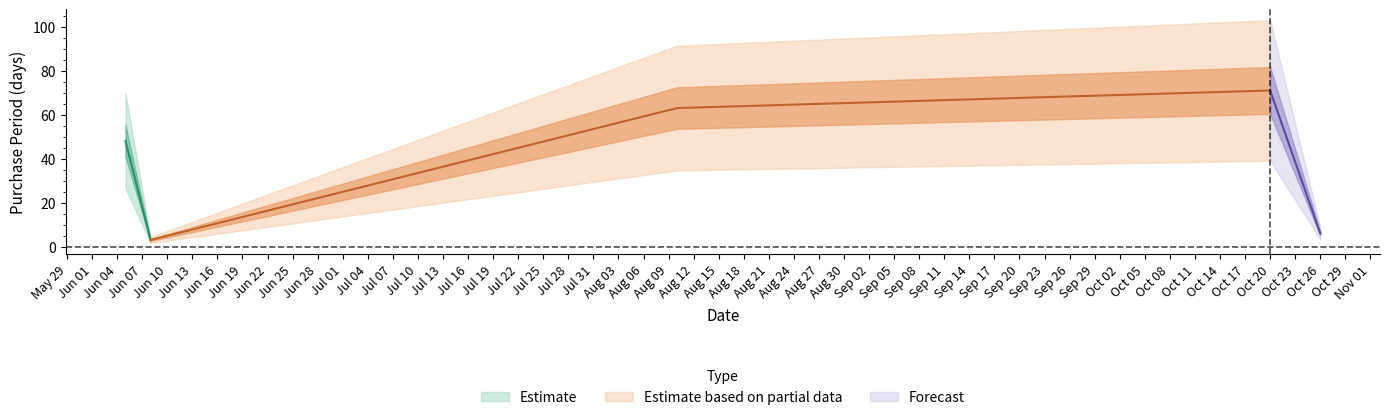

True or false: the data has more than 1 interior local peaks.

False